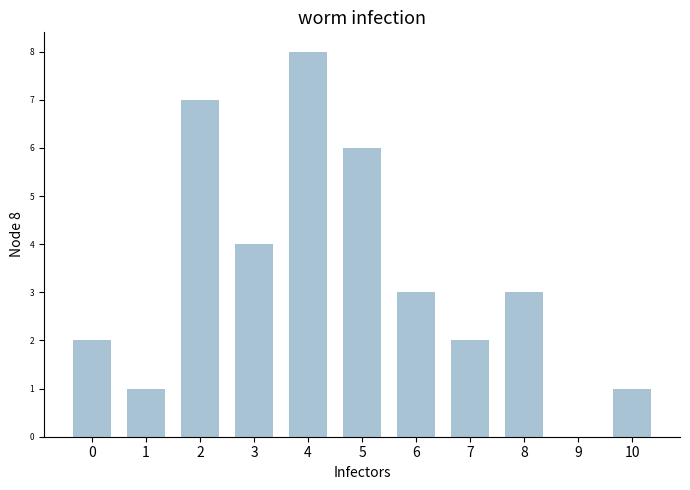

Are the bars horizontal?

No